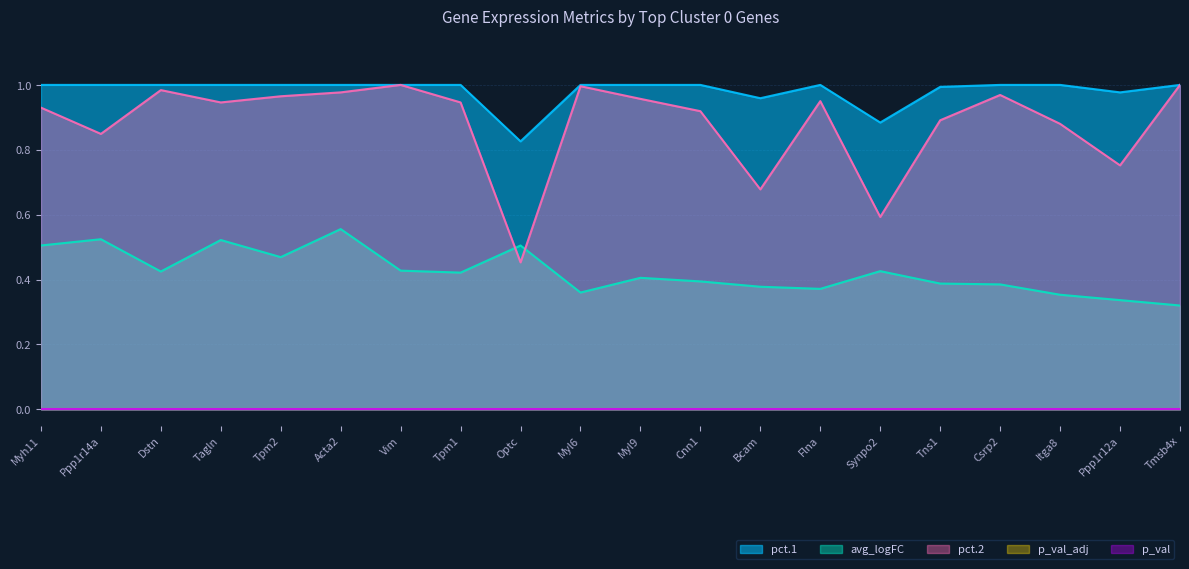

At which category does pct.1 reach its first local valley?

Optc